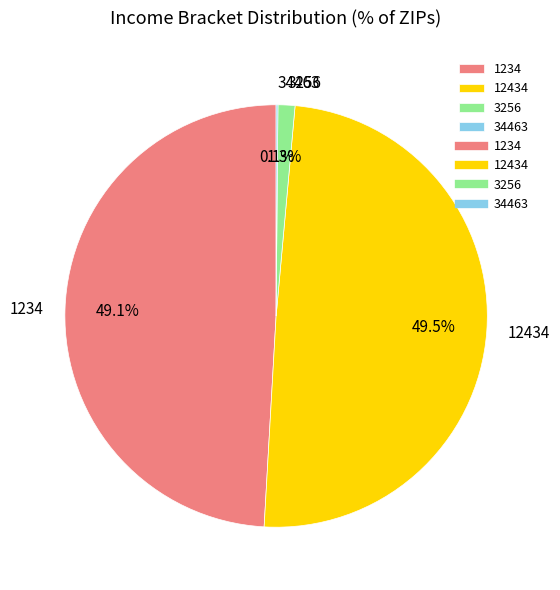

Does any single category account for the majority?

No